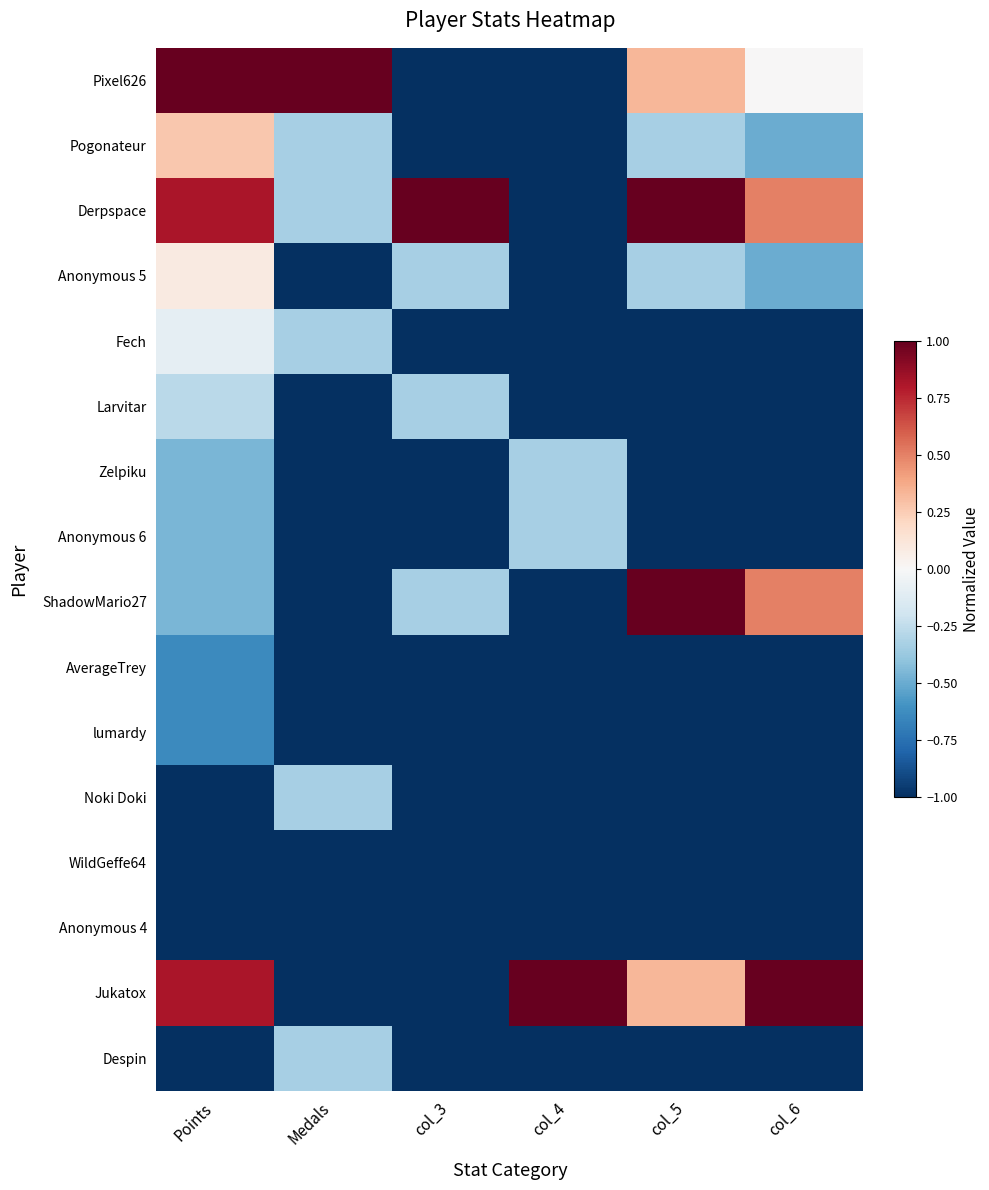

Count the number of categories in the chart.

6